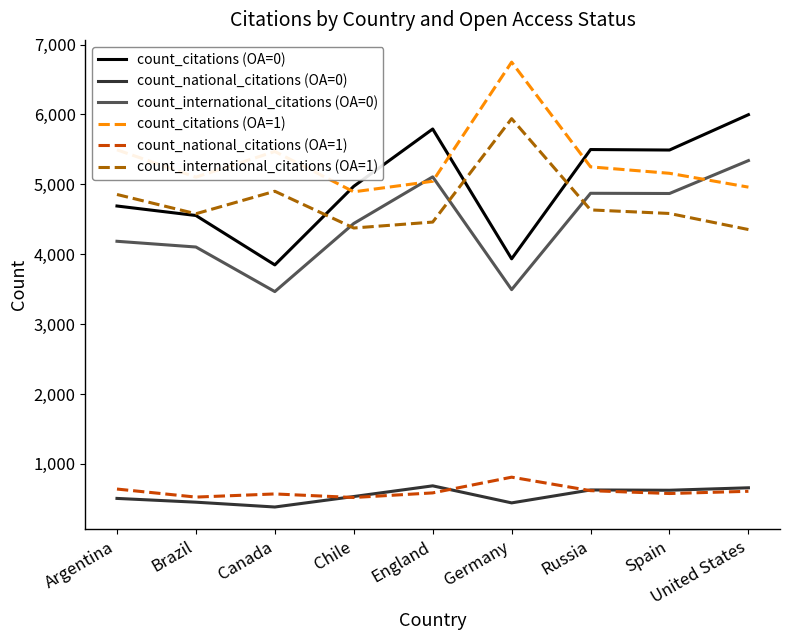

What is the maximum value for count_international_citations (OA=0)?

5340